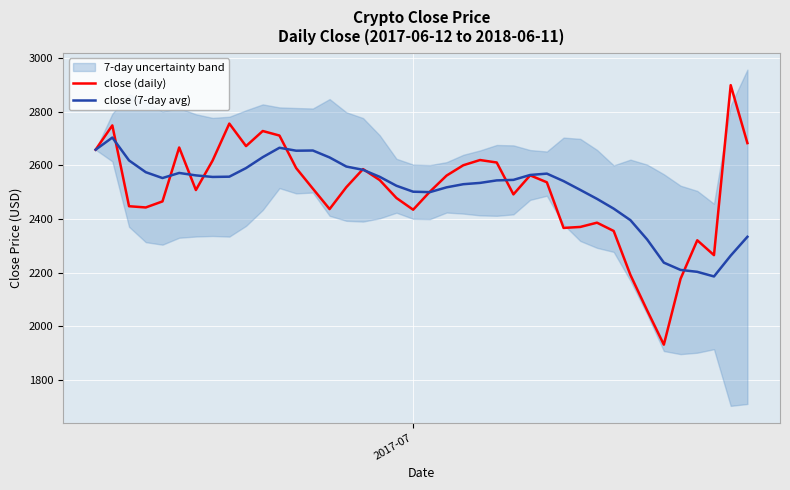

What is the maximum value for close (7-day avg)?

2702.9